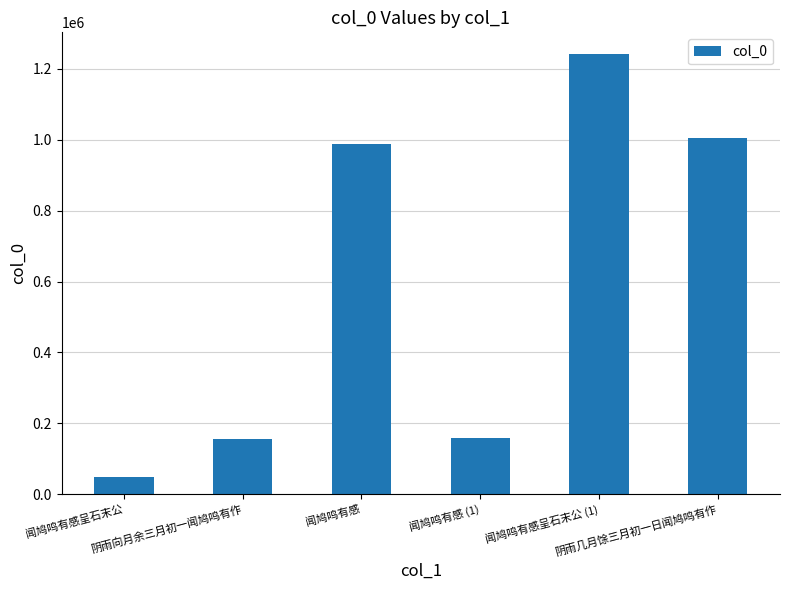

What is the value of the 1st bar from the left?

47755